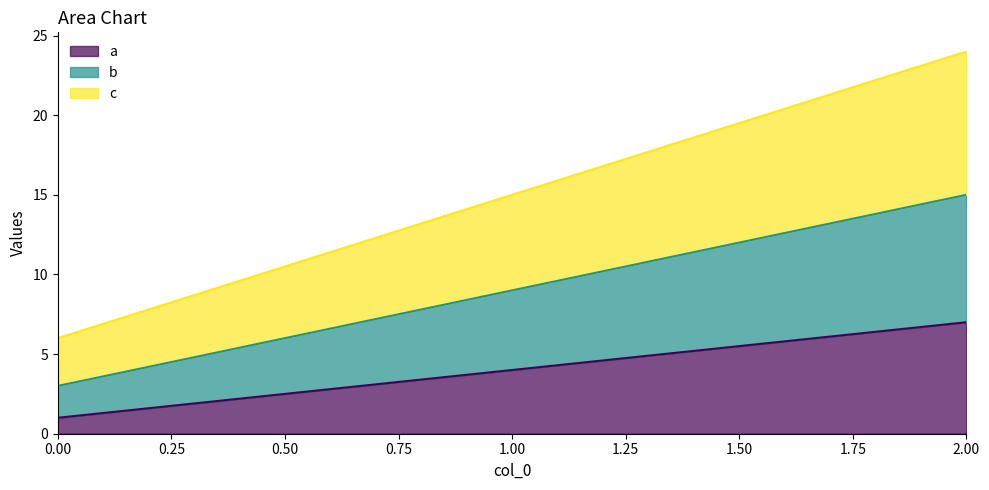

At which category is the sum across all series the highest?

2.00